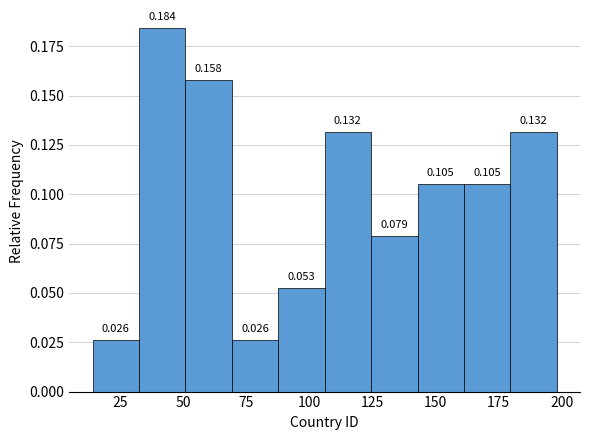

Around what value on the x-axis is the tallest bar? Give the approximate position of its centre, as read against the axis.

40